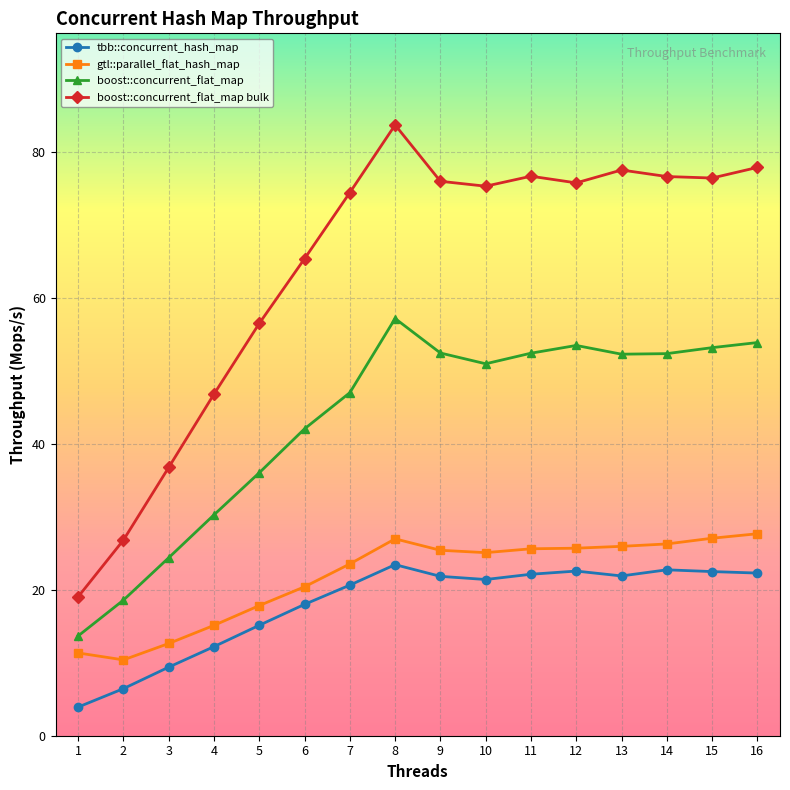

True or false: boost::concurrent_flat_map and boost::concurrent_flat_map bulk cross at least once.

False